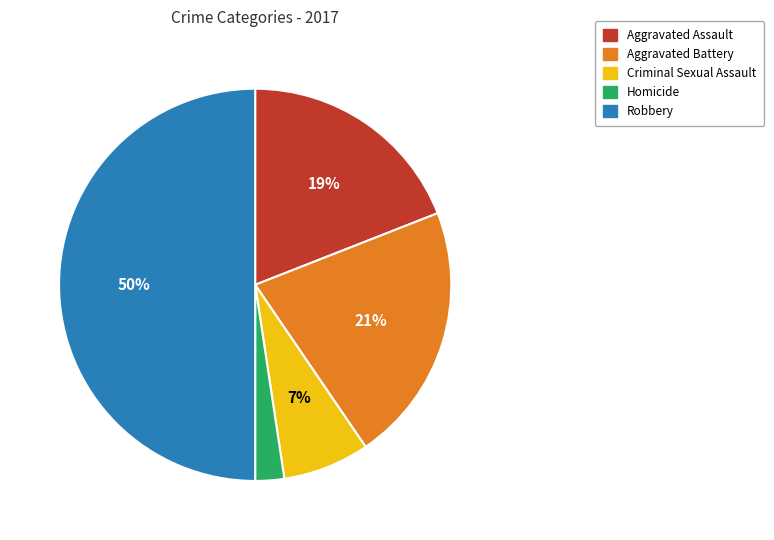

To the nearest percent, what percentage of the pie is Homicide?

2%